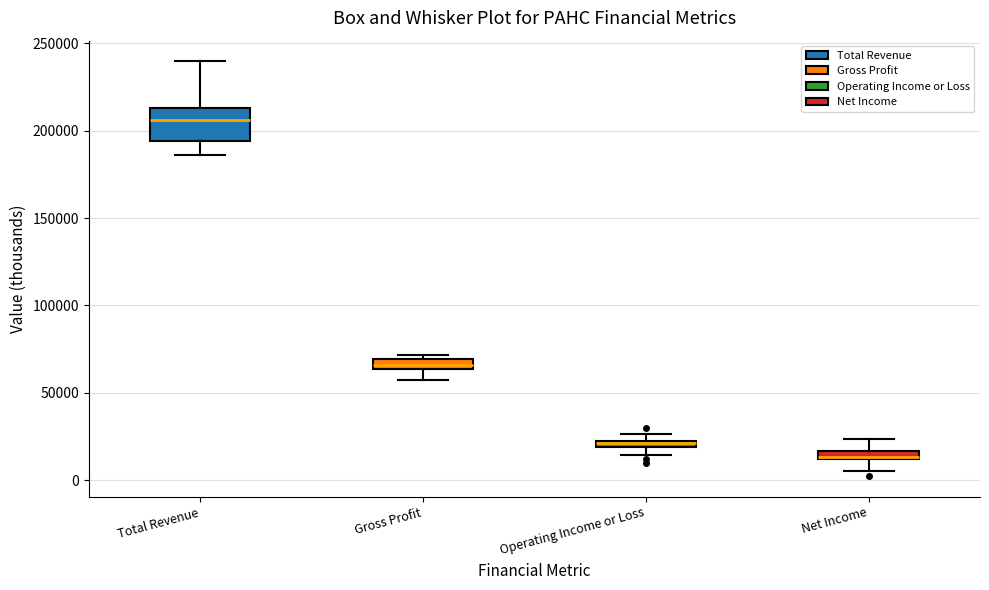

Which box is the tallest, from its lower edge to its upper edge?

Total Revenue